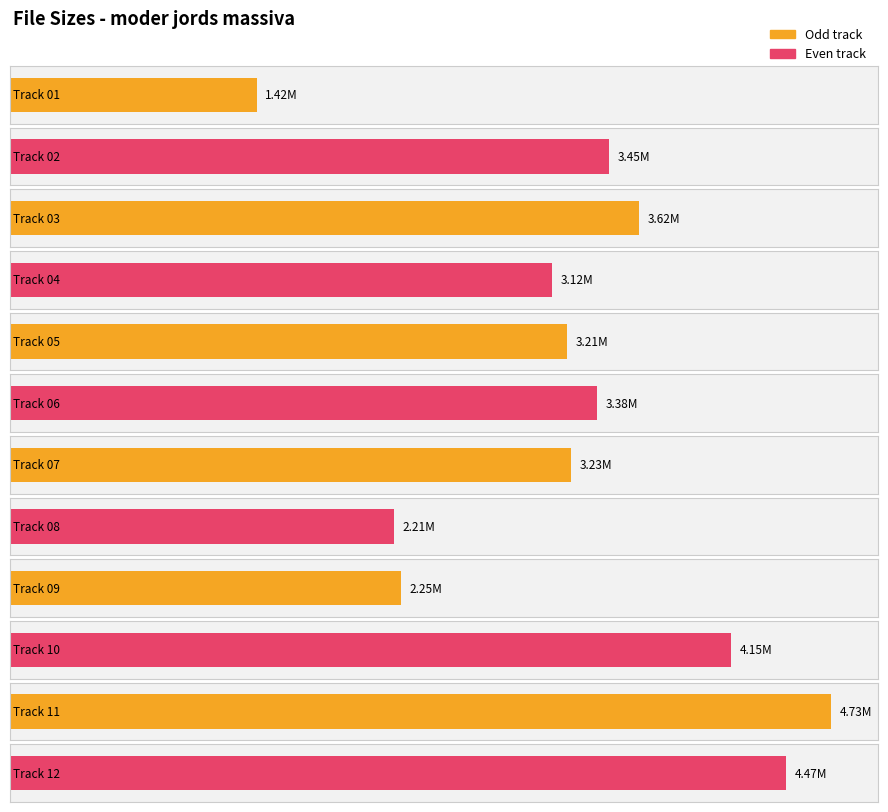

What is the change in value from 07 to 12?

+1.2